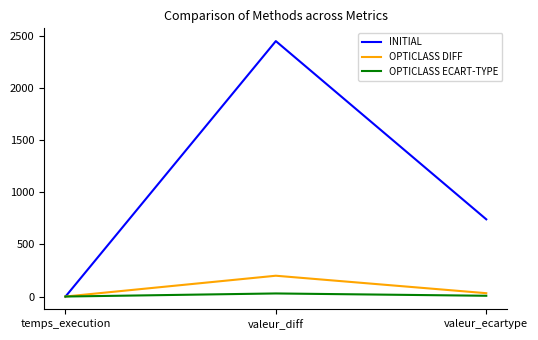

What is the difference between the maximum and minimum values in the INITIAL series?

2451.0